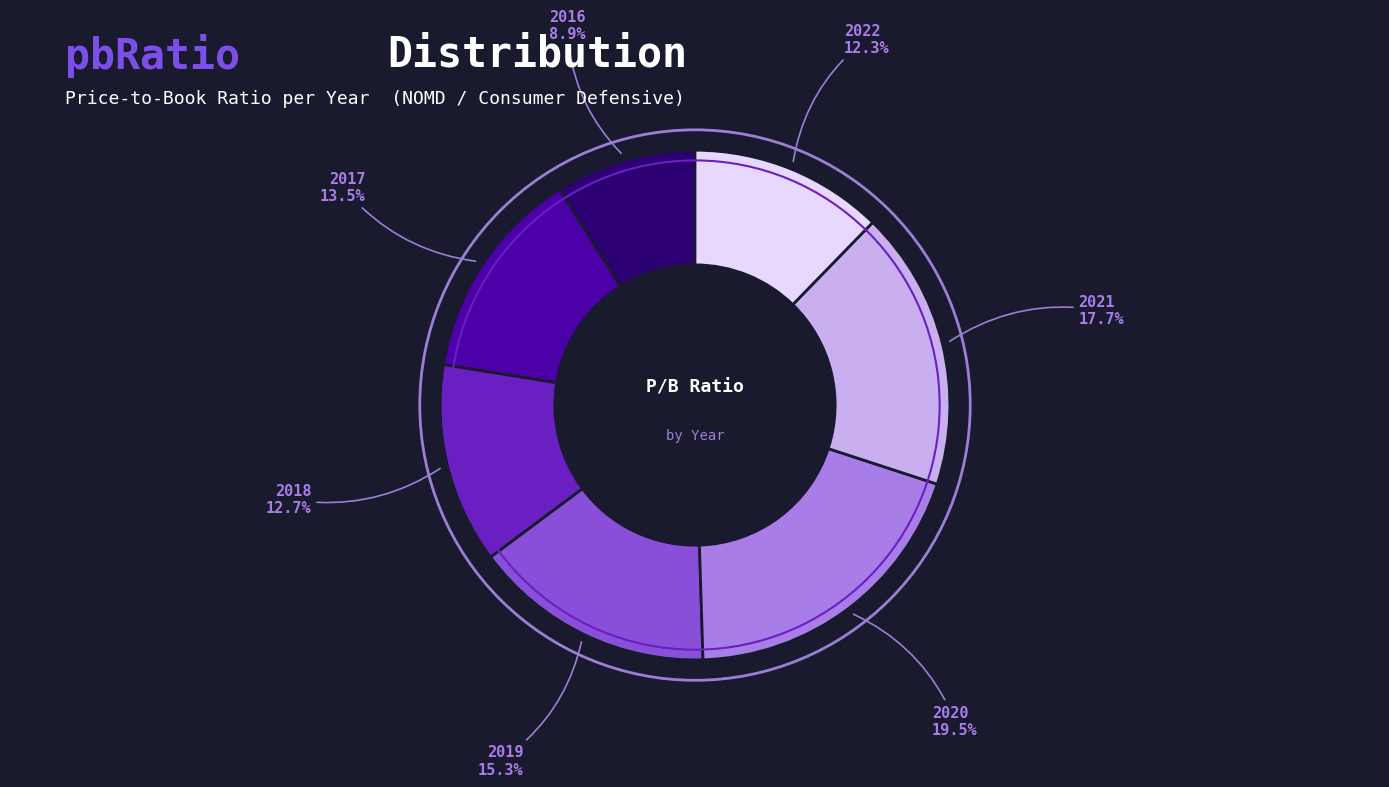

How many slices are in this pie chart?

7